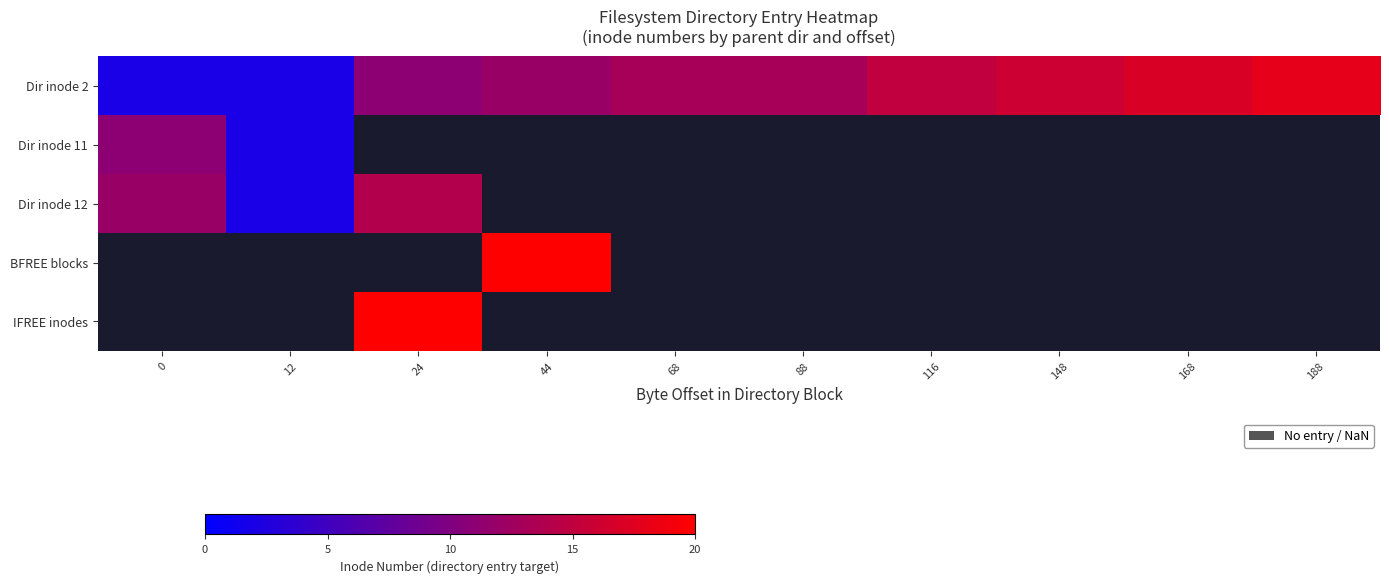

Which series has the largest total across all categories?

row_0